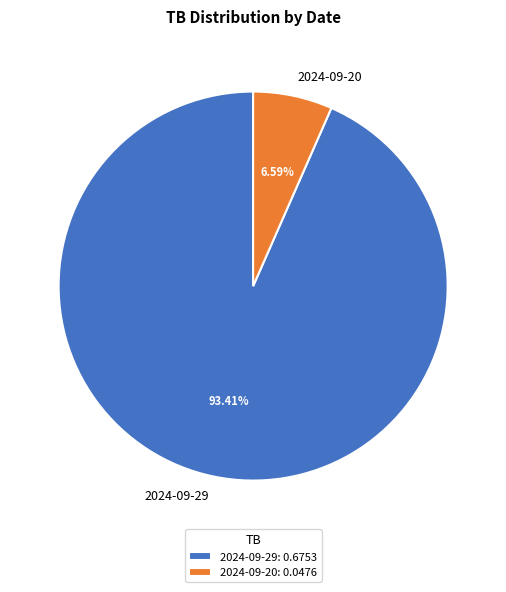

How many slices are in this pie chart?

2